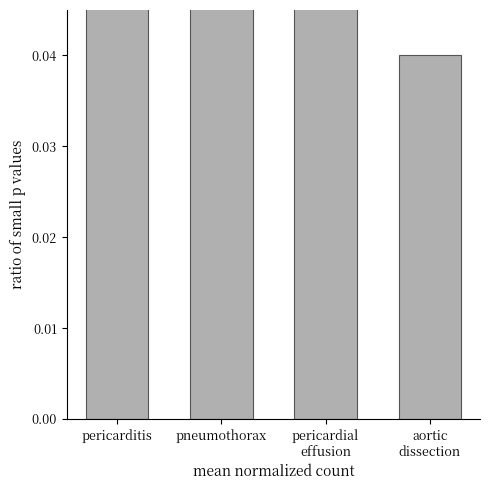

Does the chart contain any negative values?

No